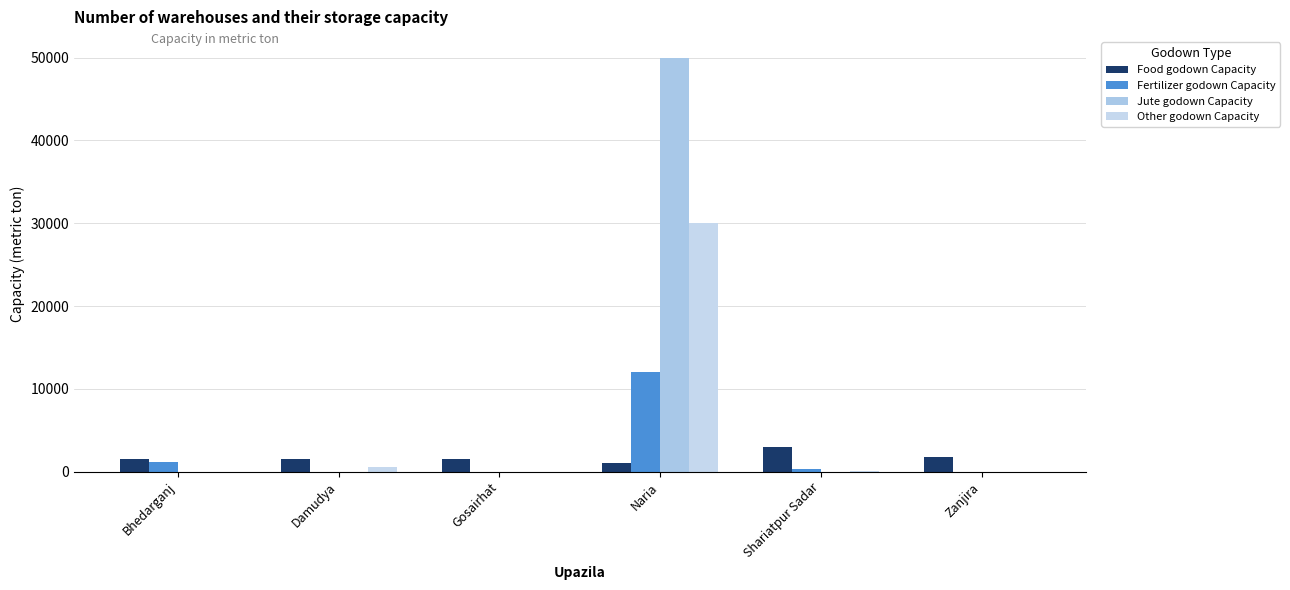

Reading left to right, transcribe all the data shown in this chart.

Food godown Capacity: 1500	1500	1500	1000	3000	1800
Fertilizer godown Capacity: 1200	0	0	12000	350	0
Jute godown Capacity: 0	0	0	50000	0	0
Other godown Capacity: 0	510	0	30000	100	0